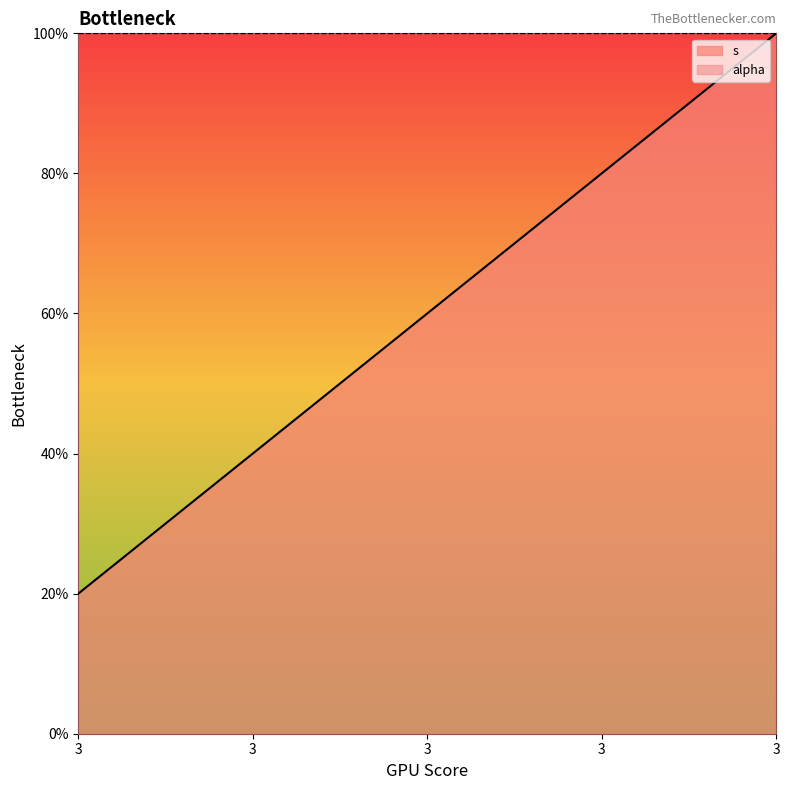

What is the difference between the second highest and second lowest values?

0.4